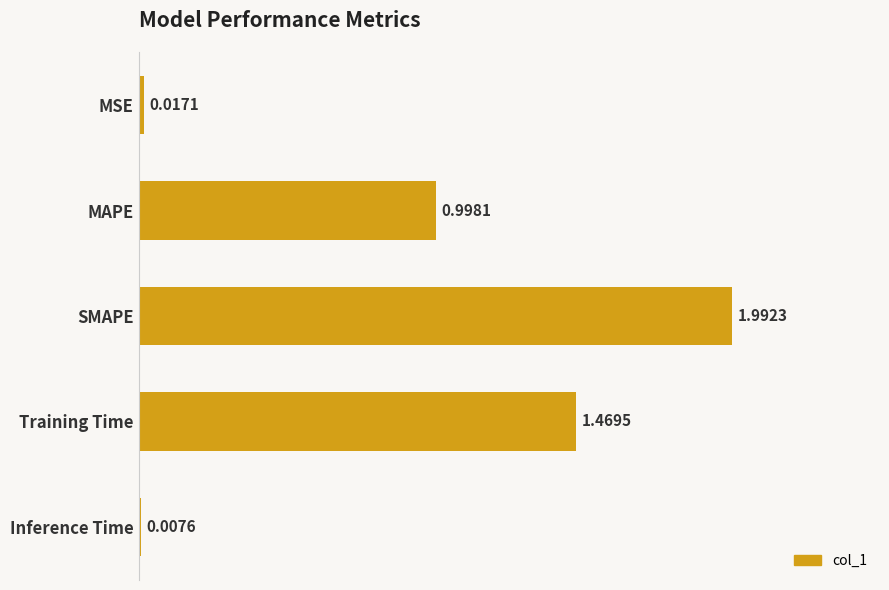

What is the label of the 3rd bar from the top?

SMAPE